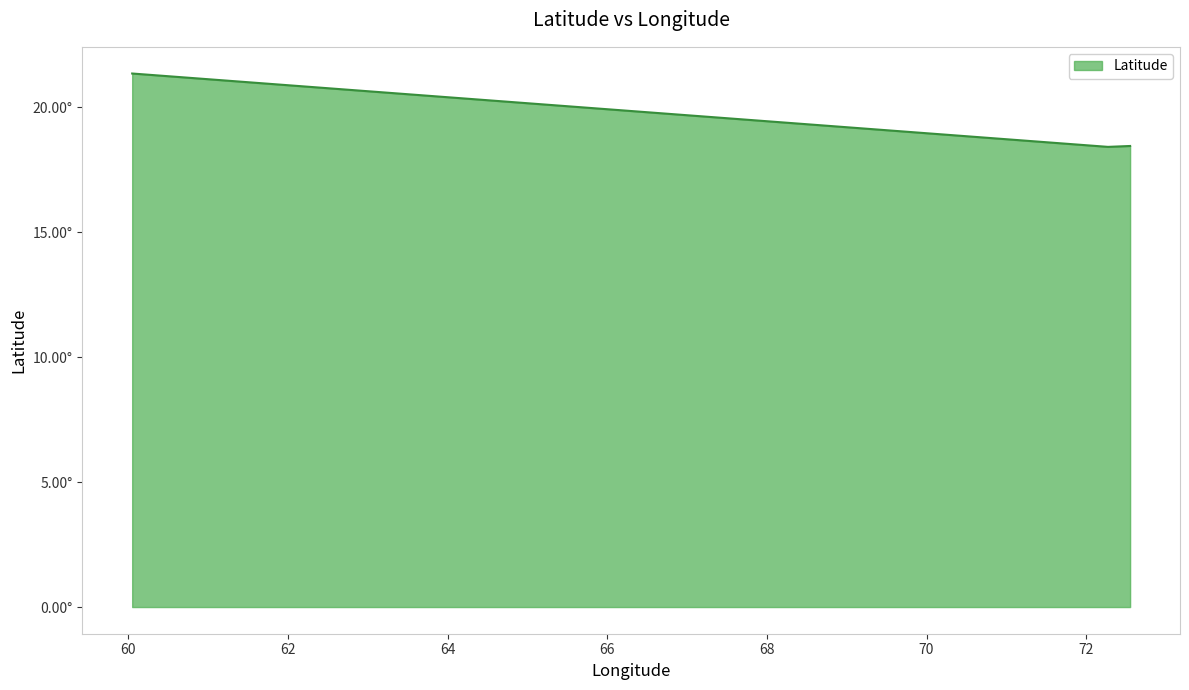

Does the chart display data point markers on the line(s)?

No